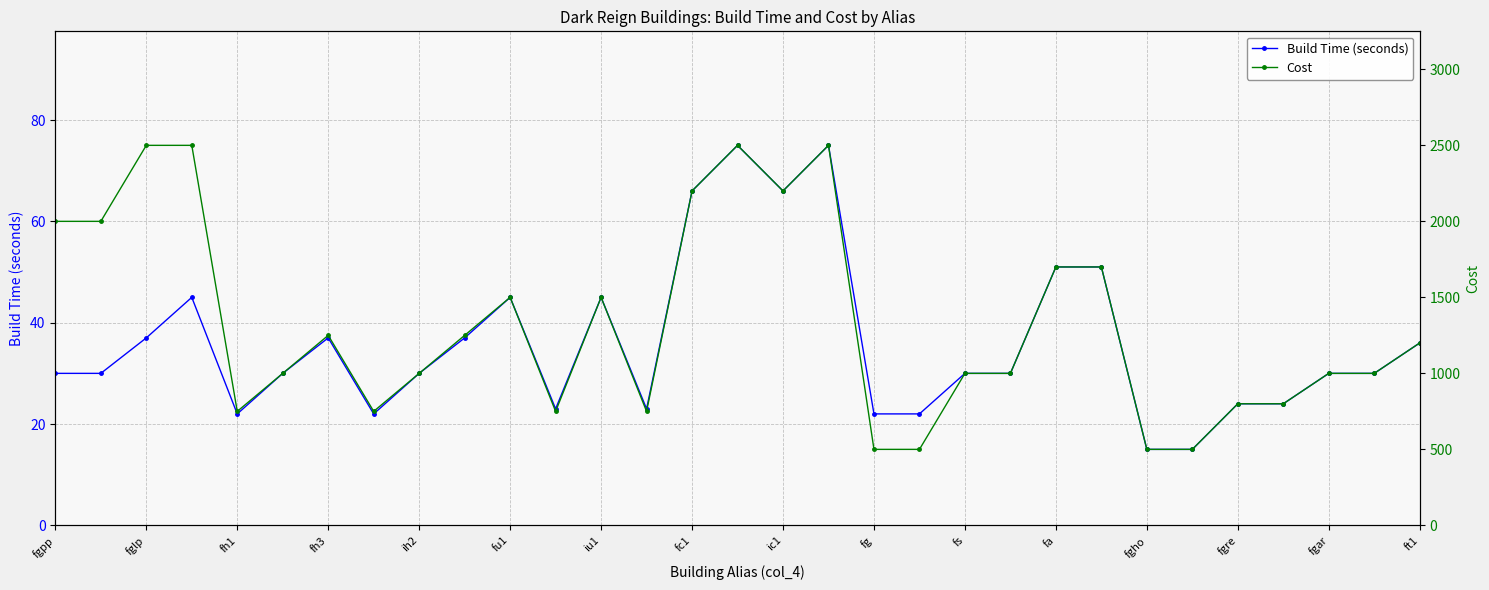

True or false: Build Time (seconds) and Cost cross at least once.

False